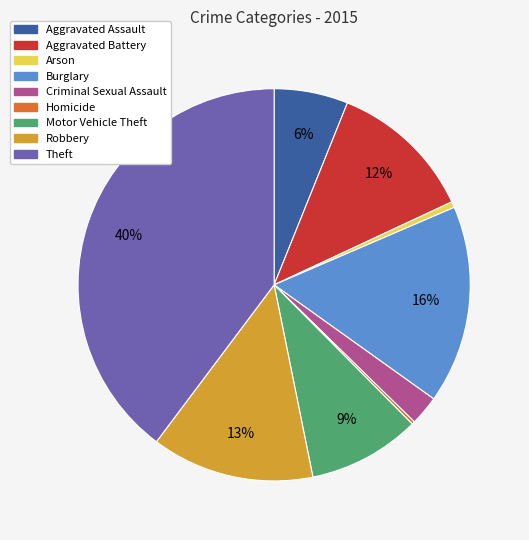

Combined, do Criminal Sexual Assault and Aggravated Assault account for over 50%?

No